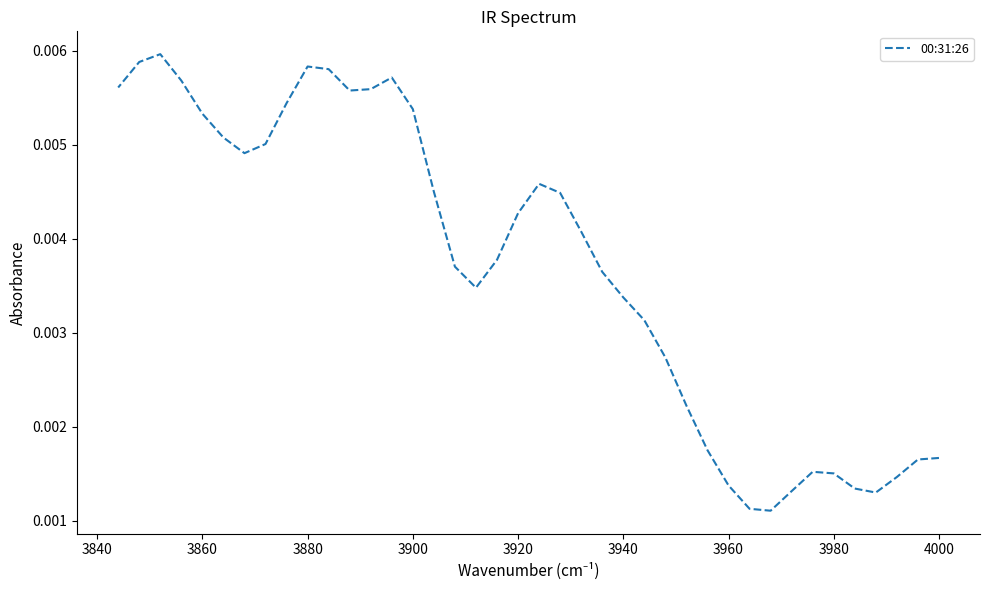

How many interior local peaks (higher than both neighbors) does the data have?

5